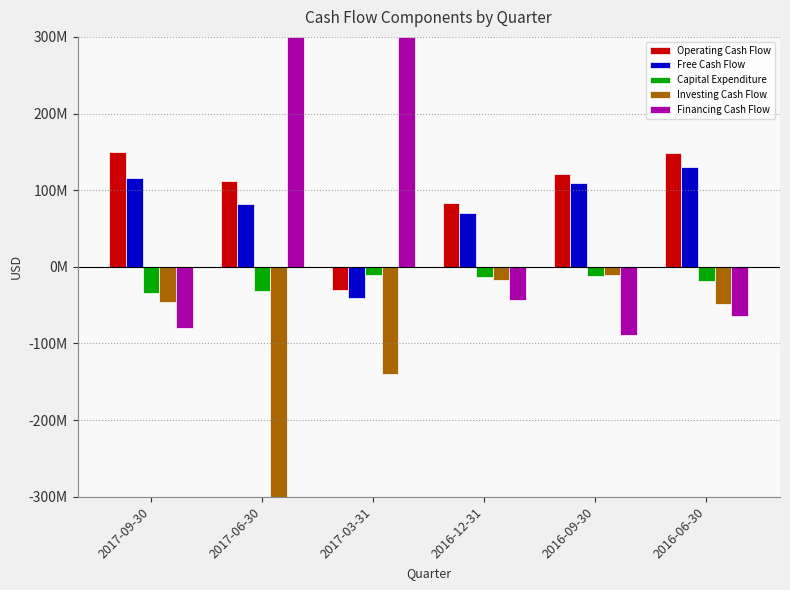

Is the value of Investing Cash Flow at 2016-09-30 greater than the value of Free Cash Flow at 2016-06-30?

No